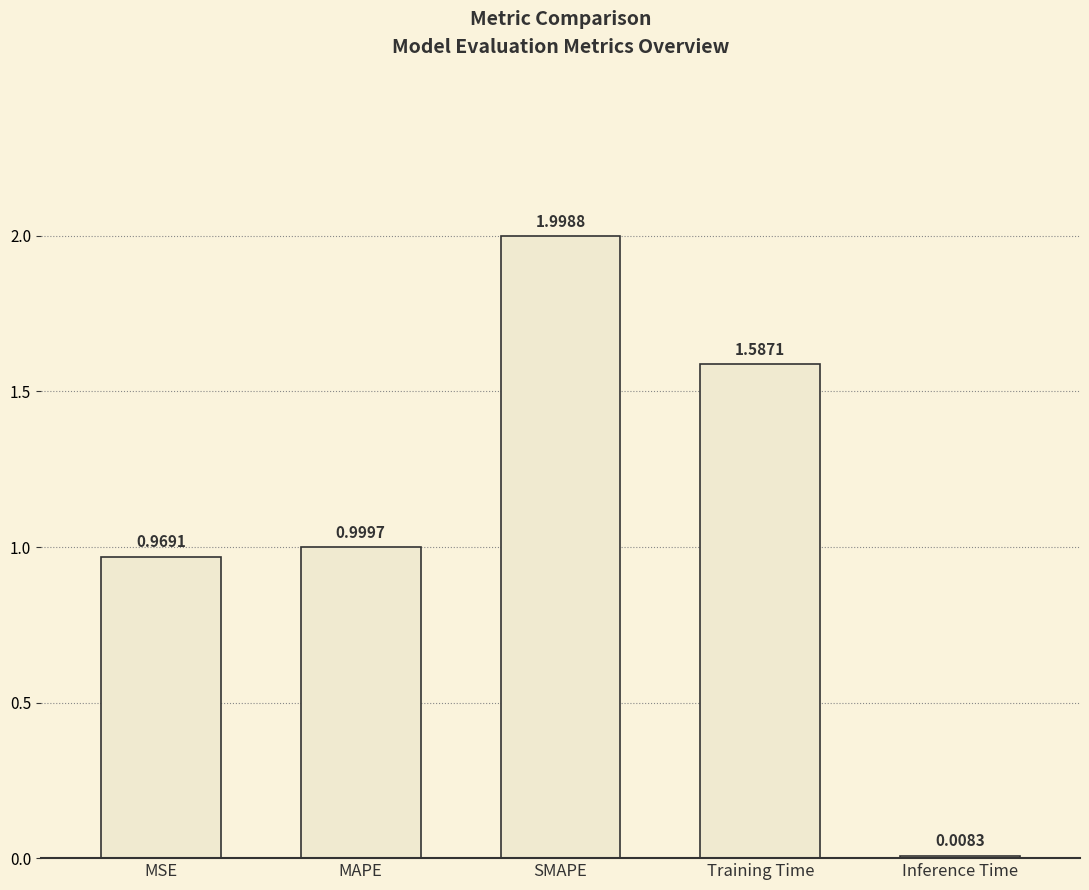

List the labels in order of value, largest first.

SMAPE, Training Time, MAPE, MSE, Inference Time